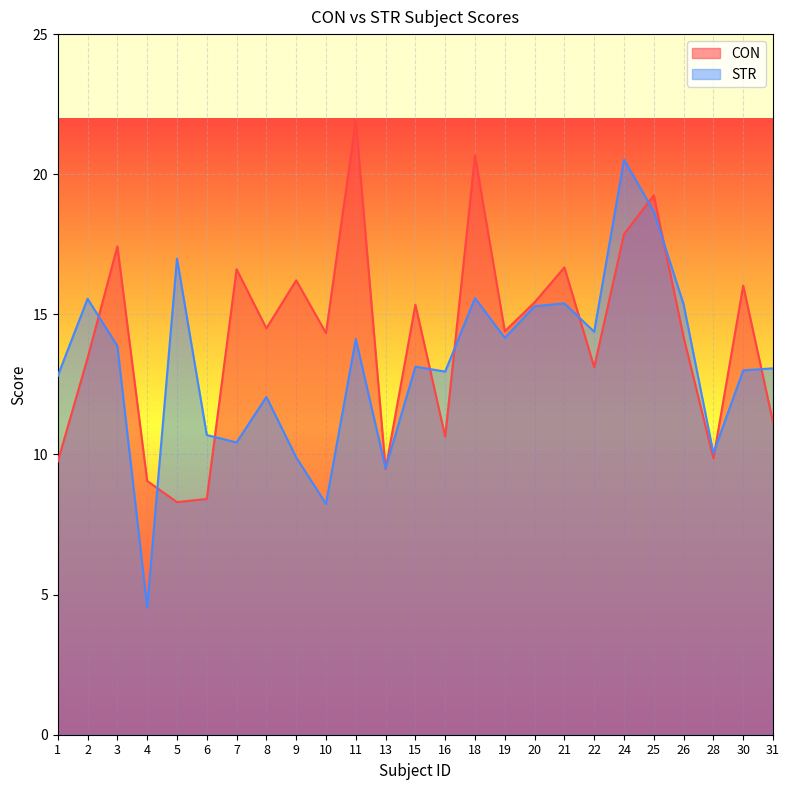

What are all the series names shown in the legend?

CON, STR